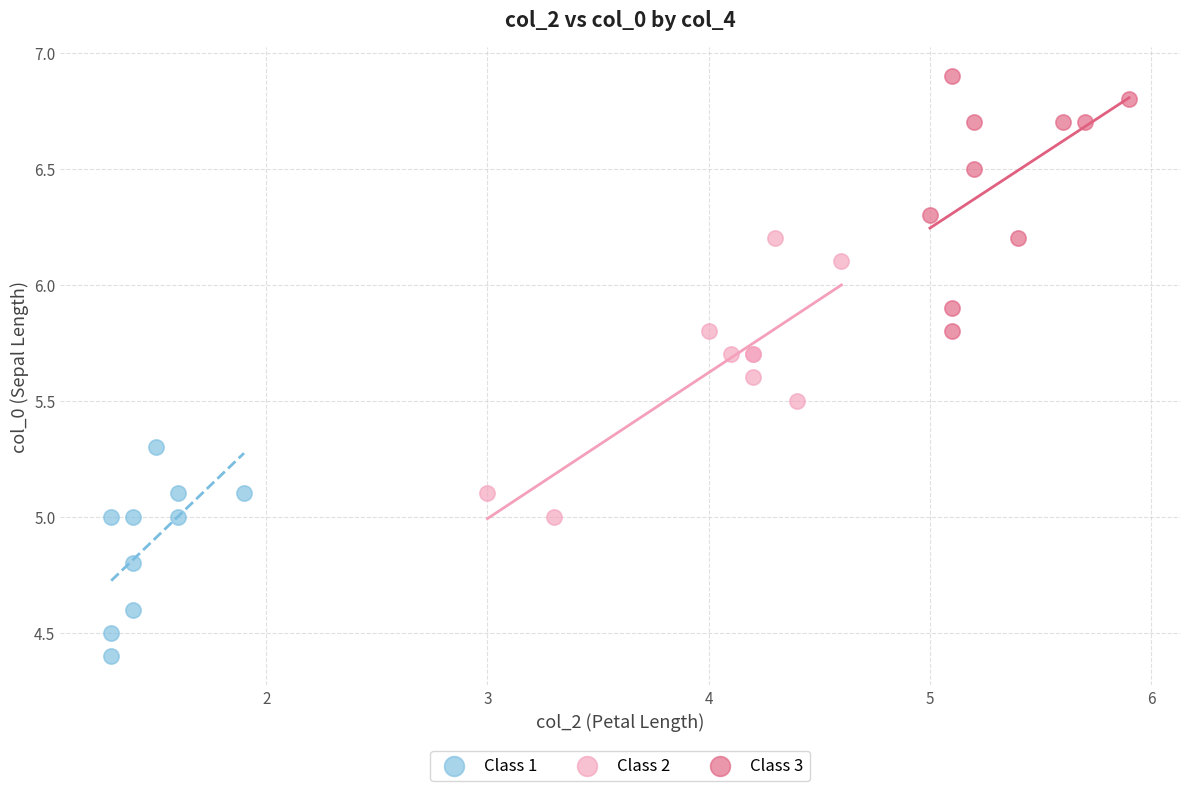

Which series reaches the minimum Y coordinate?

Class 1